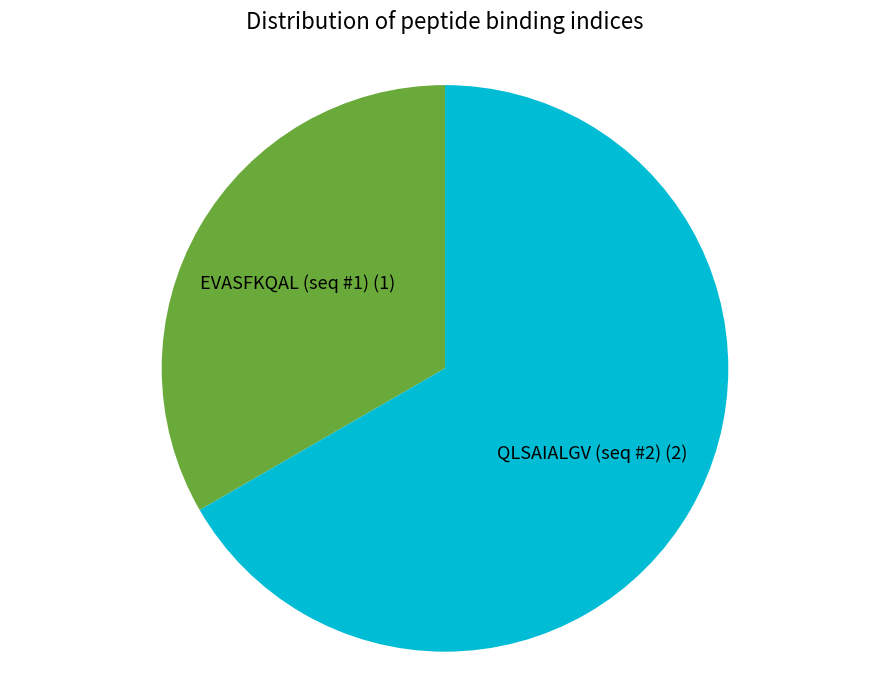

Is it true that EVASFKQAL (seq #1) (1) is 33% of the pie?

True